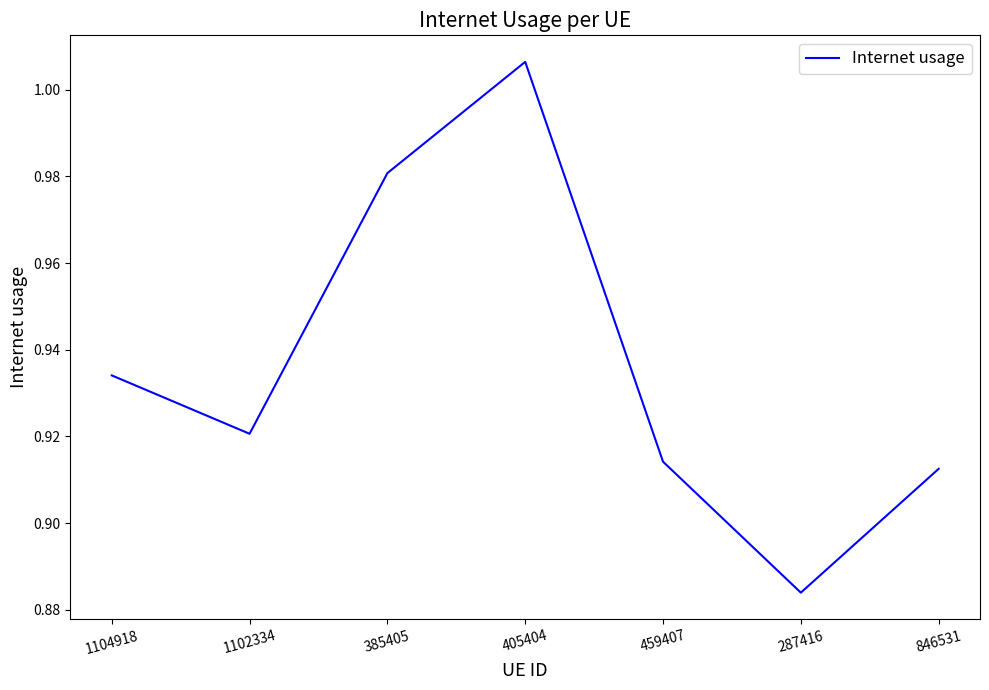

Rank the categories by value from highest to lowest.

405404, 385405, 1104918, 1102334, 459407, 846531, 287416